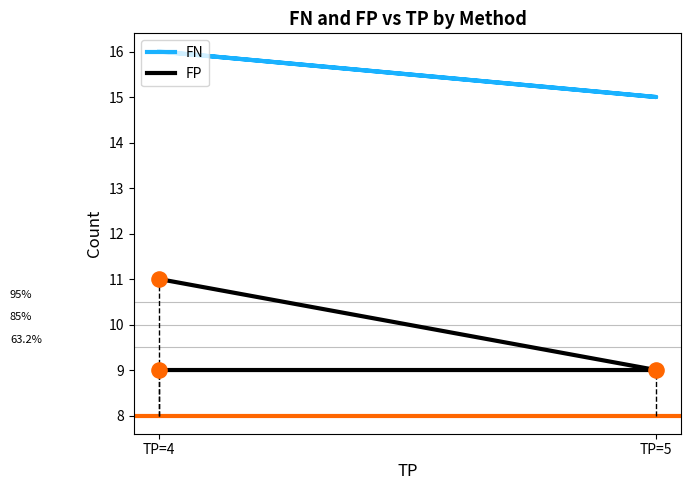

Is the value of FP at TP=5 greater than the value of FN at TP=5?

No